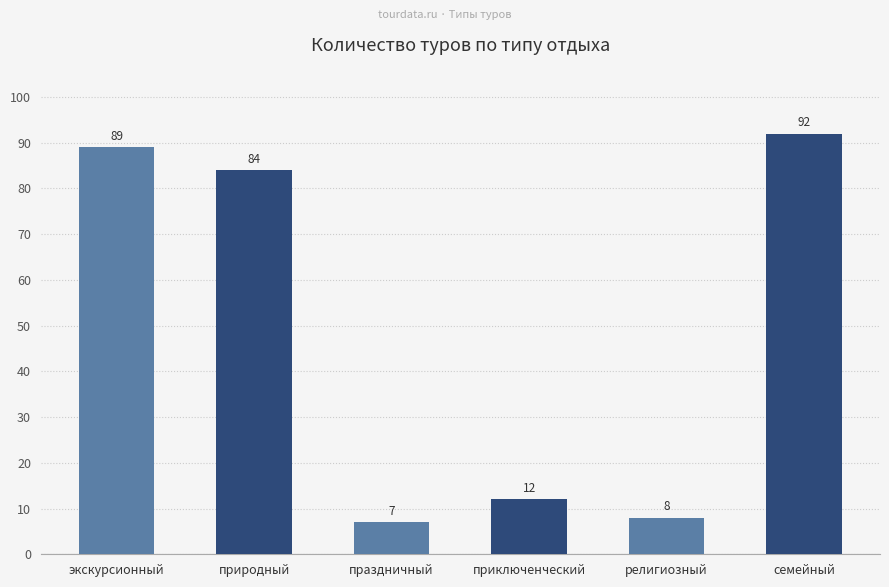

How many values are below 84?

3